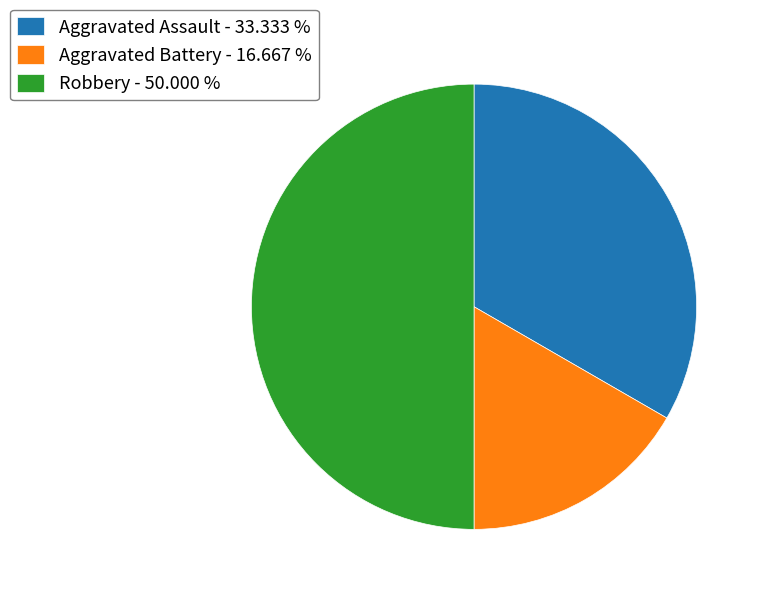

What is the smallest slice in the pie chart?

Aggravated Battery - 16.667 %